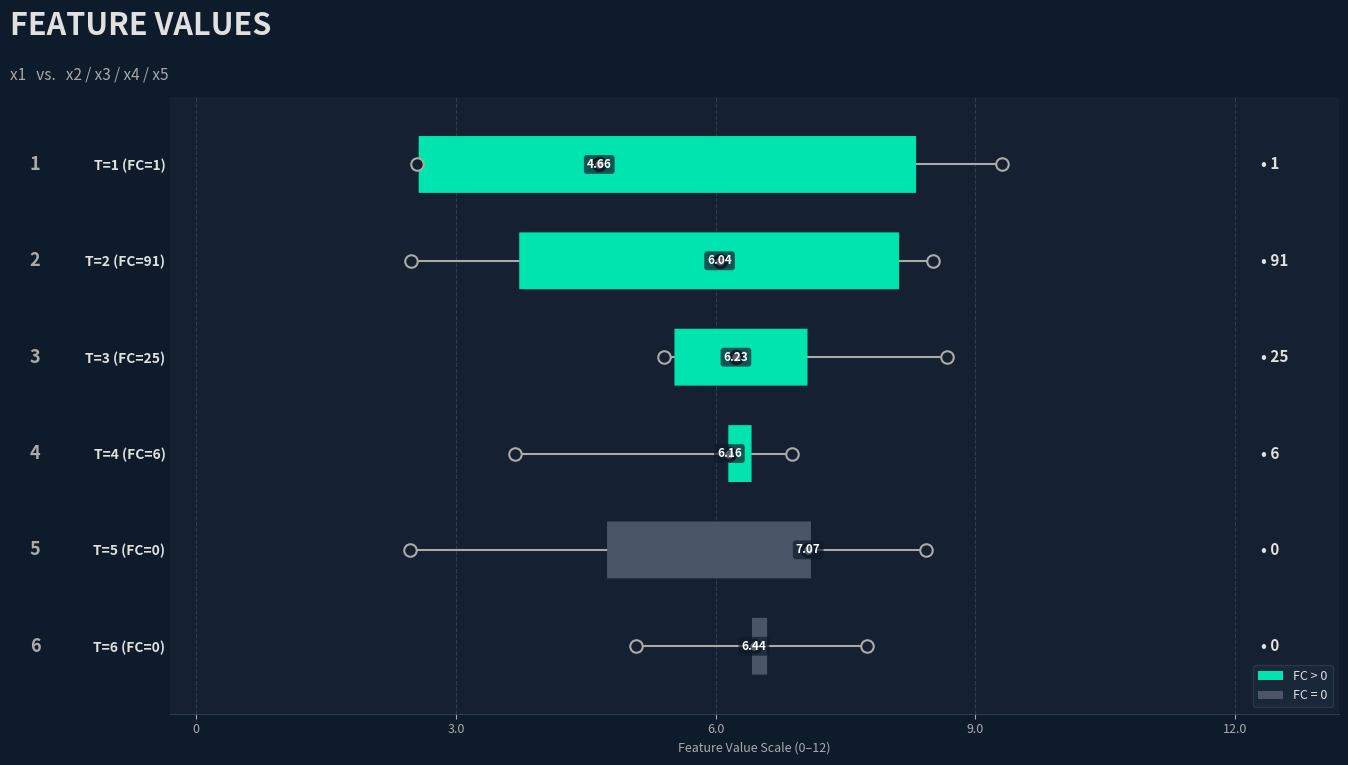

What is the average value of the x2 series?

6.3